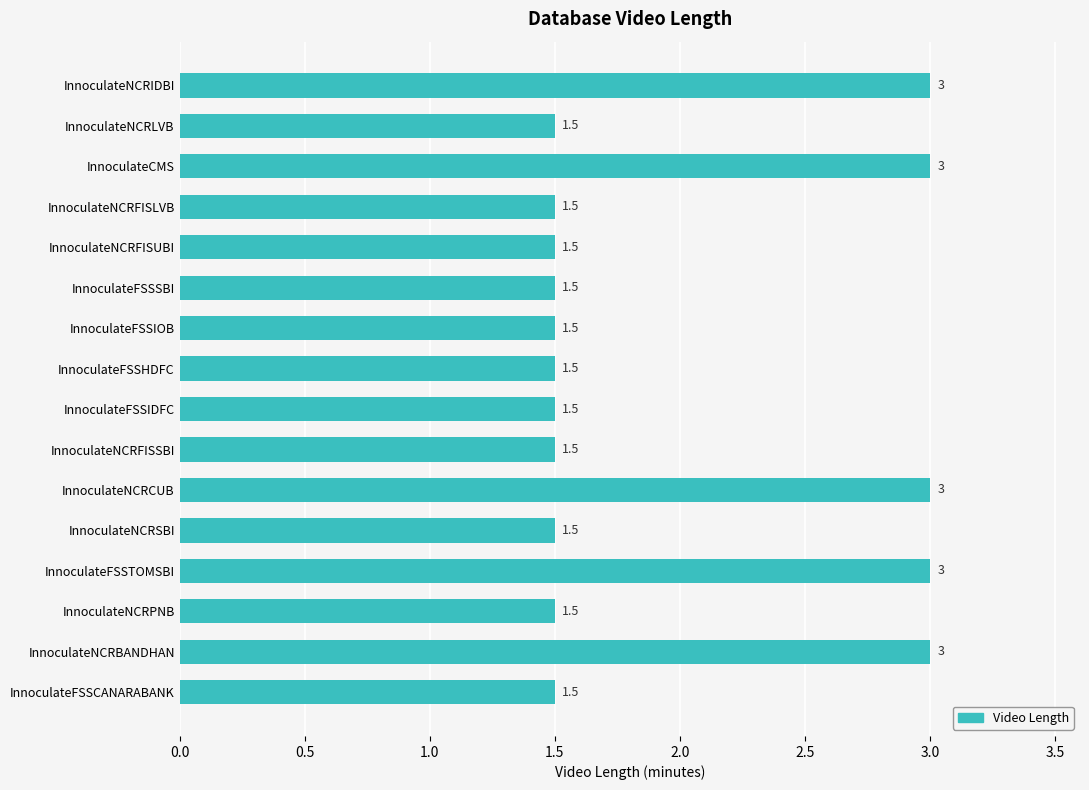

How many values are between 1 and 3?

16